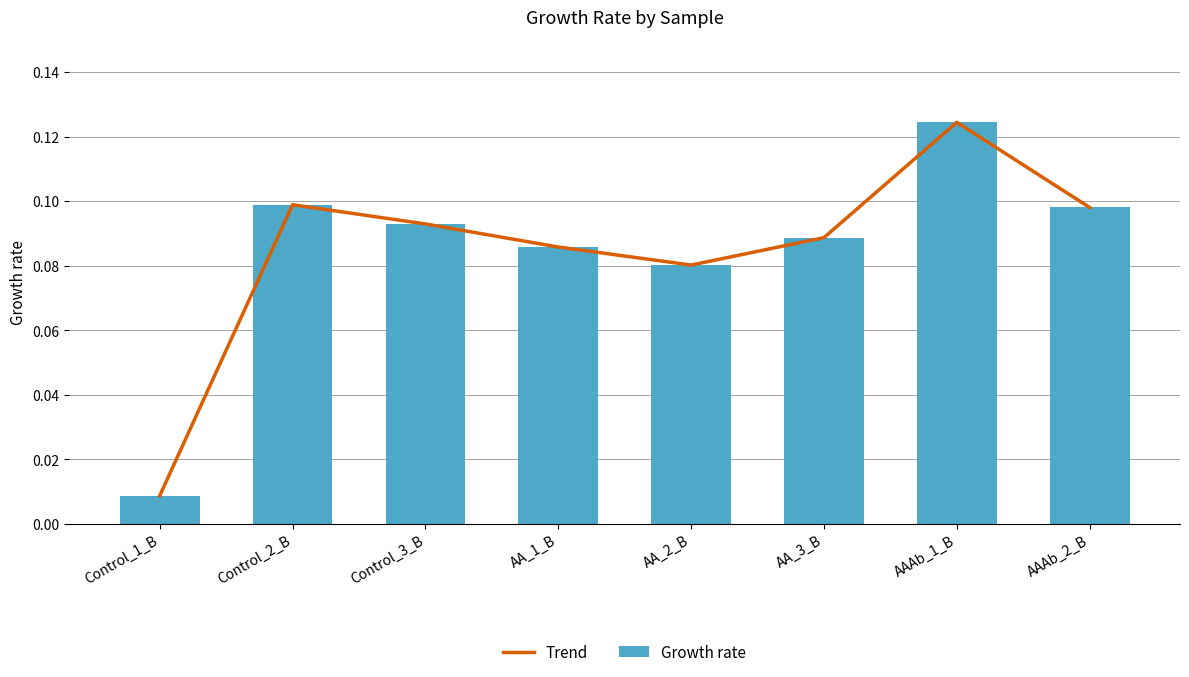

Reading left to right, what are all the values shown in this chart?

Trend: Control_1_B=0.0	Control_2_B=0.1	Control_3_B=0.1	AA_1_B=0.1	AA_2_B=0.1	AA_3_B=0.1	AAAb_1_B=0.1	AAAb_2_B=0.1
Growth rate: Control_1_B=0.0	Control_2_B=0.1	Control_3_B=0.1	AA_1_B=0.1	AA_2_B=0.1	AA_3_B=0.1	AAAb_1_B=0.1	AAAb_2_B=0.1